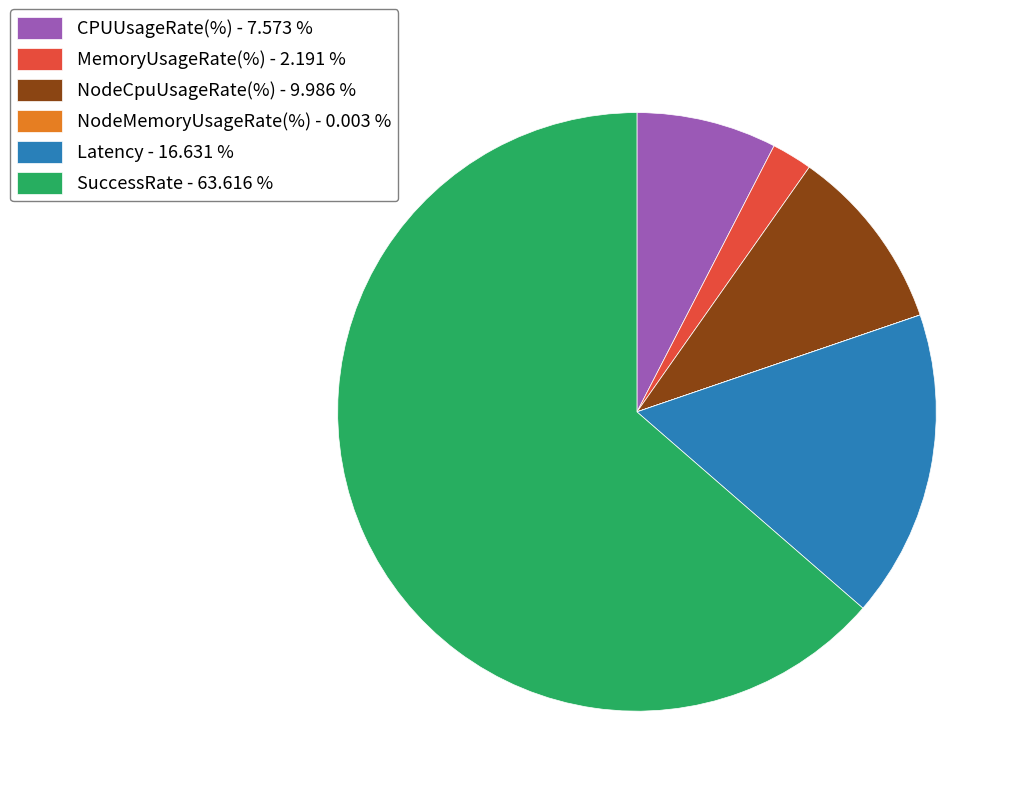

Which category has the biggest portion of the pie?

SuccessRate - 63.616 %